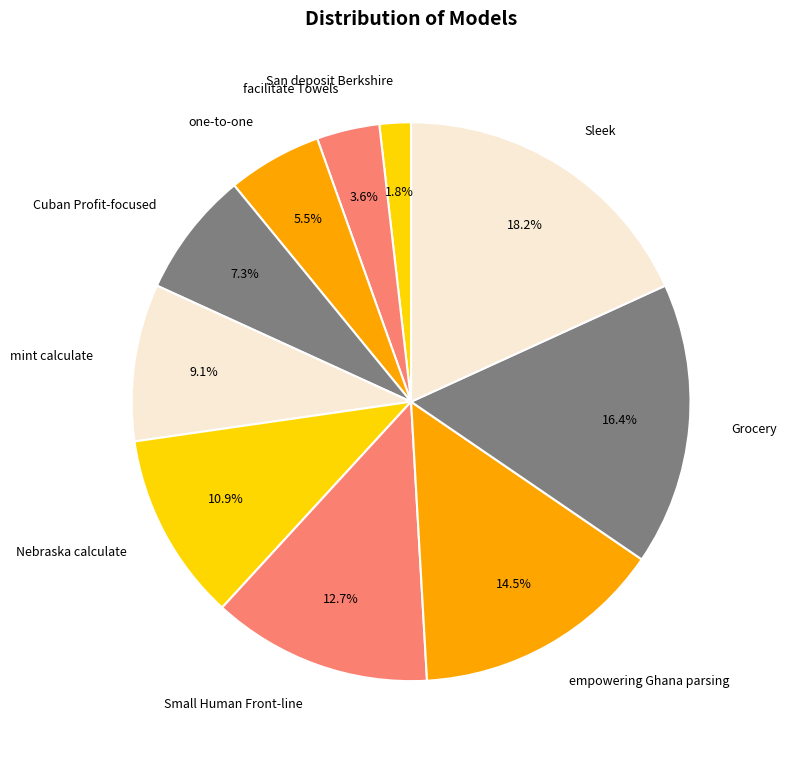

How many slices are in this pie chart?

10